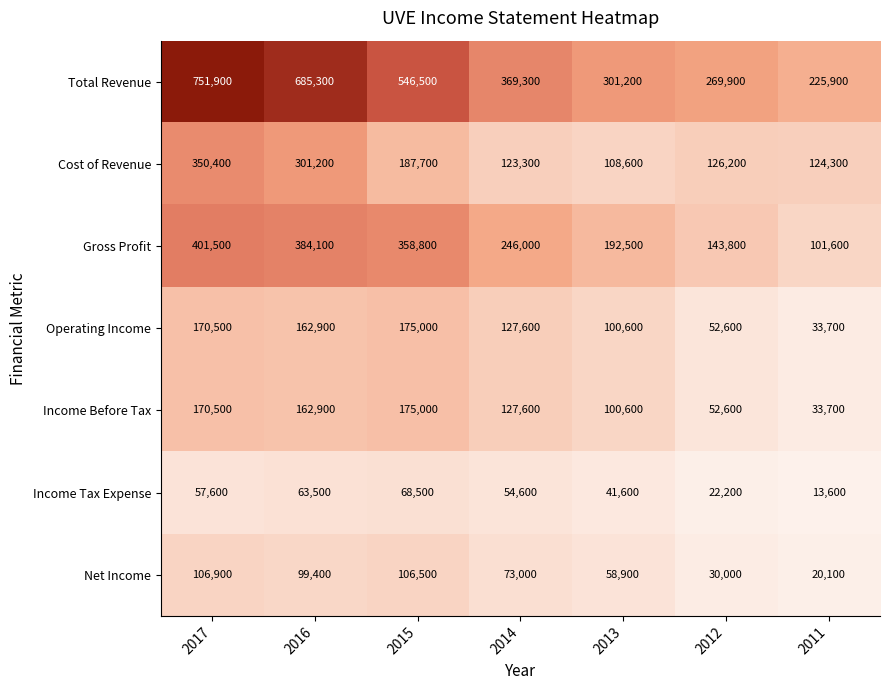

What is the difference between the second highest and second lowest values in the Income Before Tax series?

117900